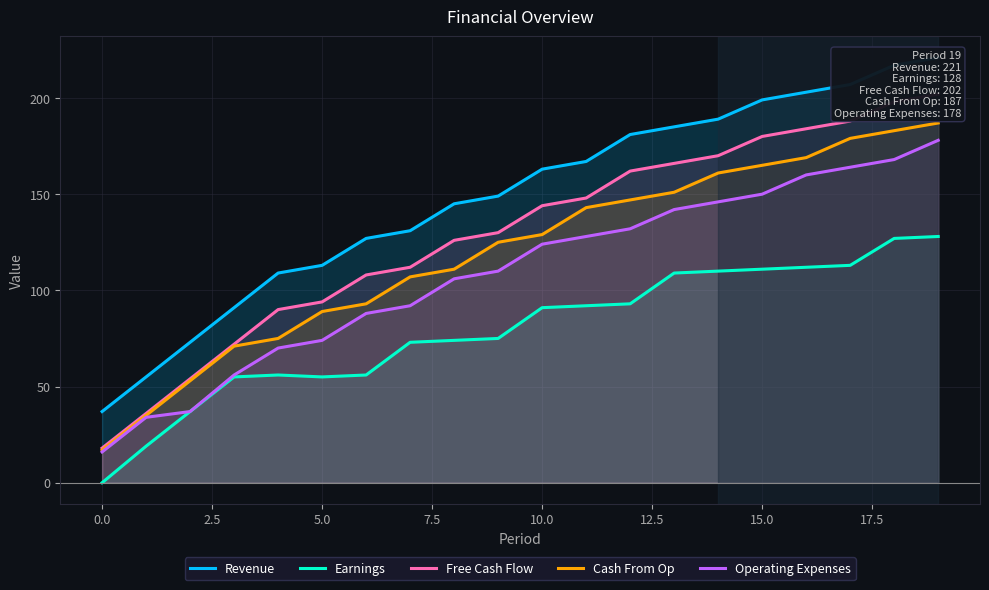

The Cash From Op series shows 130 at 5.0. True or false?

False